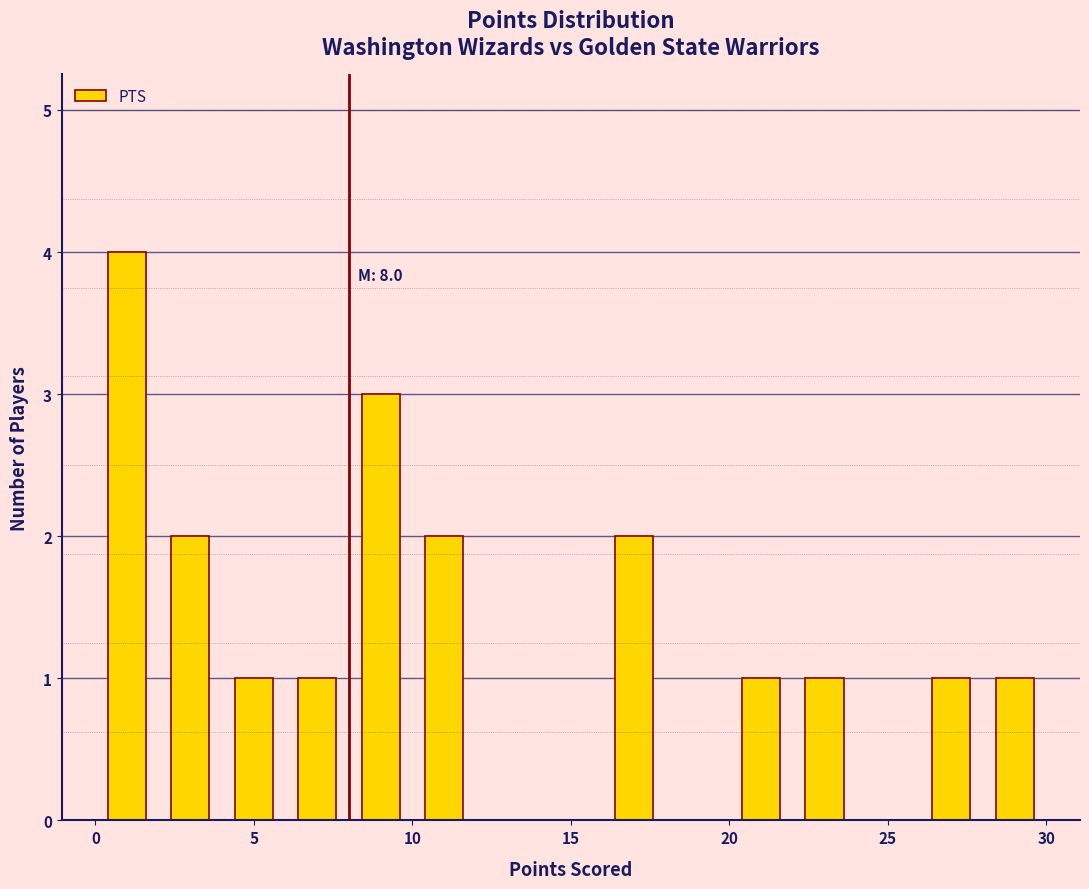

Over which range of the x-axis is the bar tallest?

0 to 2